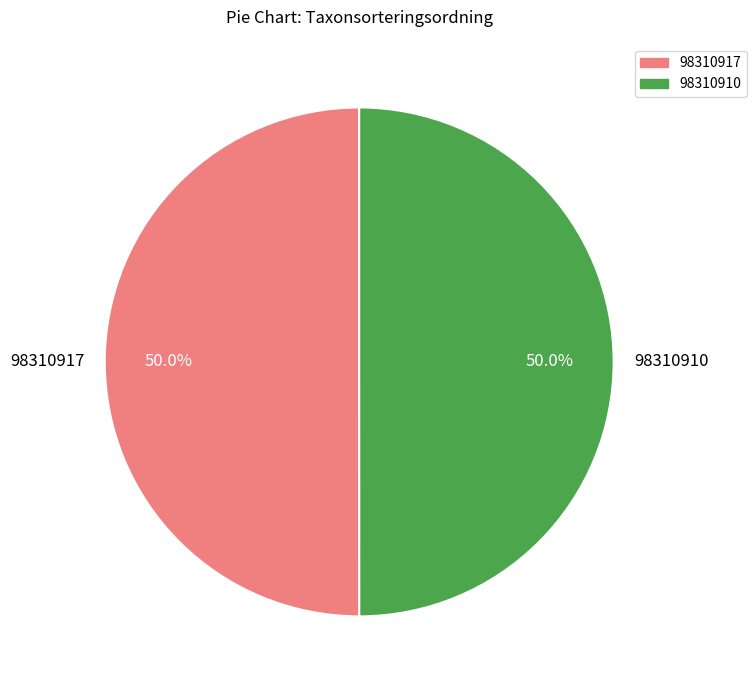

How much of the chart is everything except 98310910?

50.0%